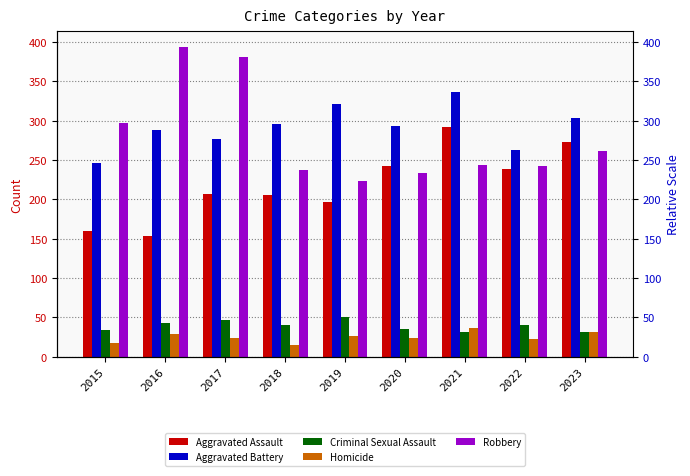

What is the total value across all series at 2015?

754